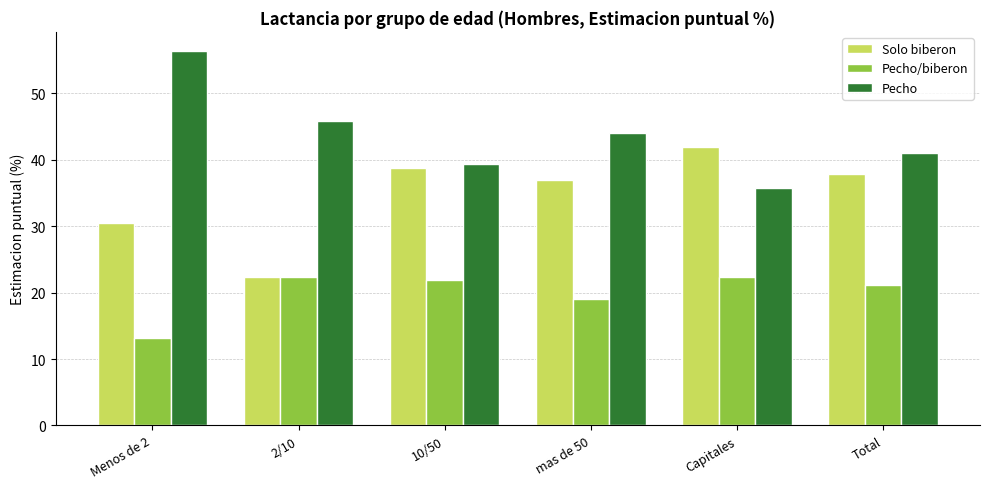

What is the label of the 6th bar from the left?

Total